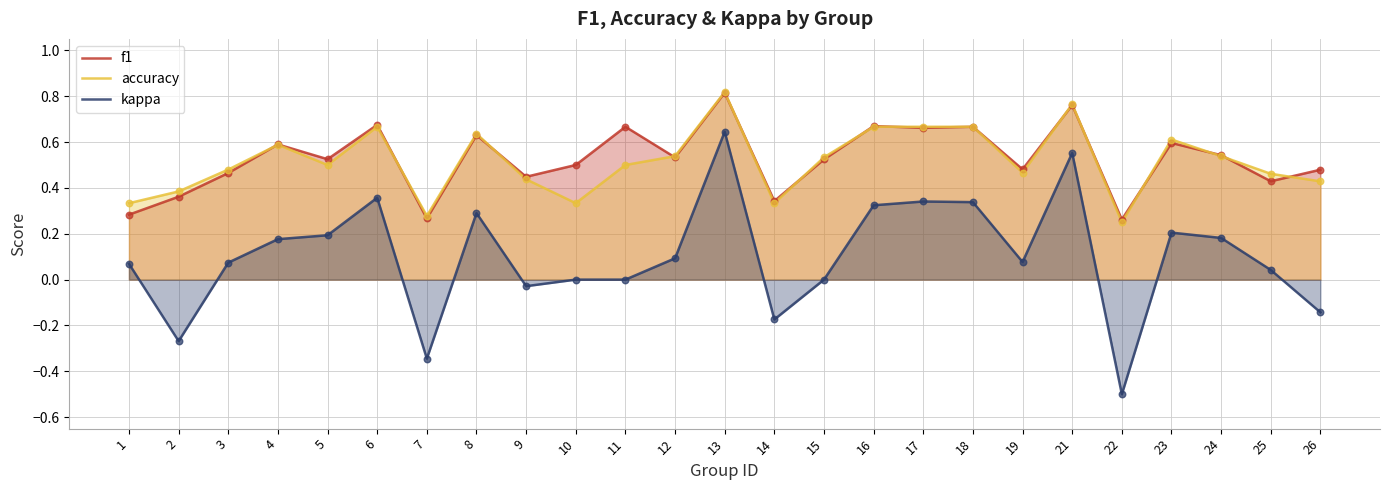

Which series reaches the maximum Y coordinate?

accuracy